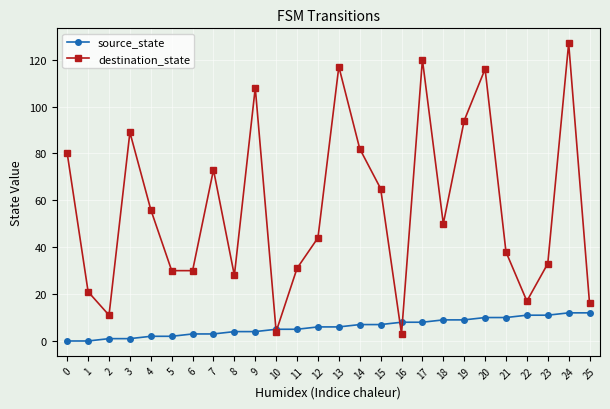

What are all the series names shown in the legend?

source_state, destination_state